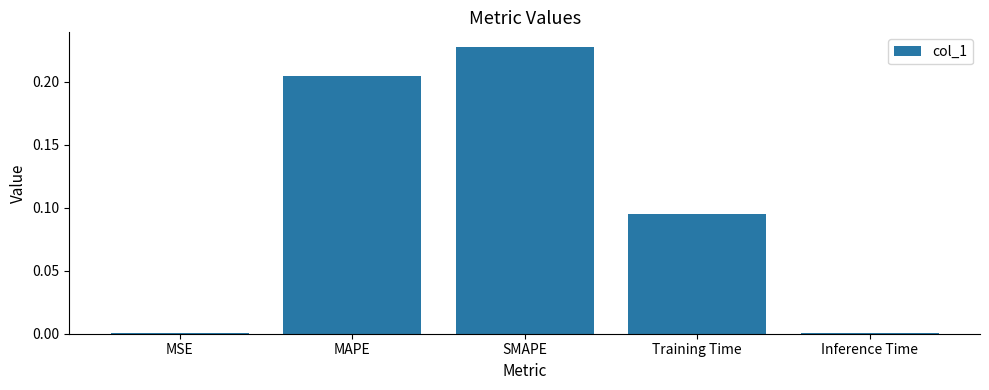

Which category has the highest value across all series?

SMAPE